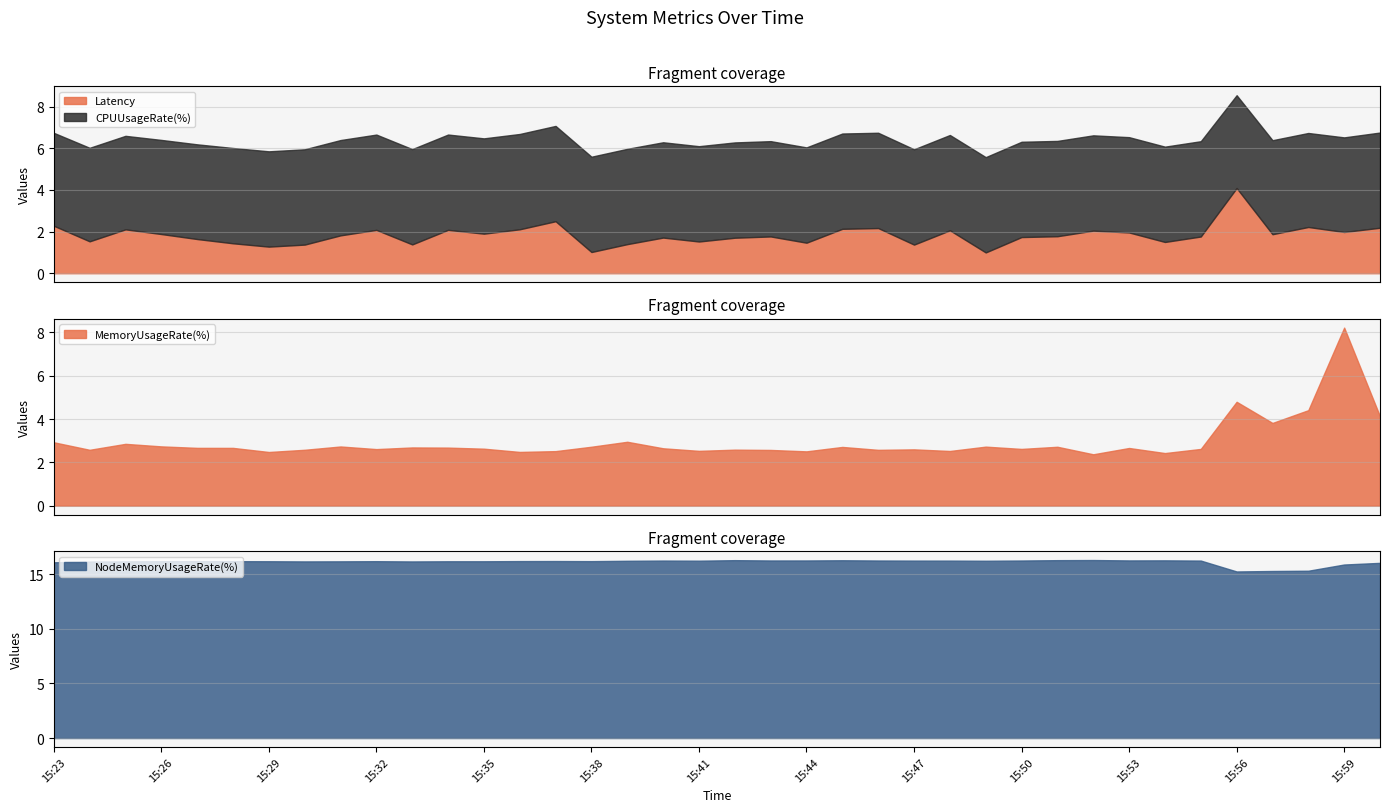

True or false: Latency and CPUUsageRate(%) intersect in this chart.

False